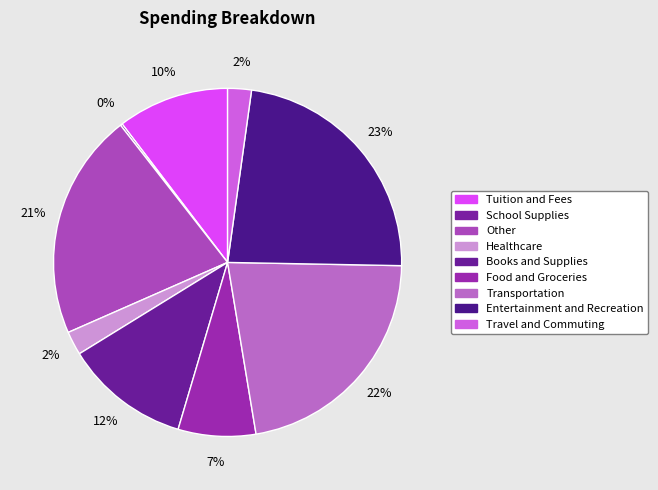

How many slices are in this pie chart?

9